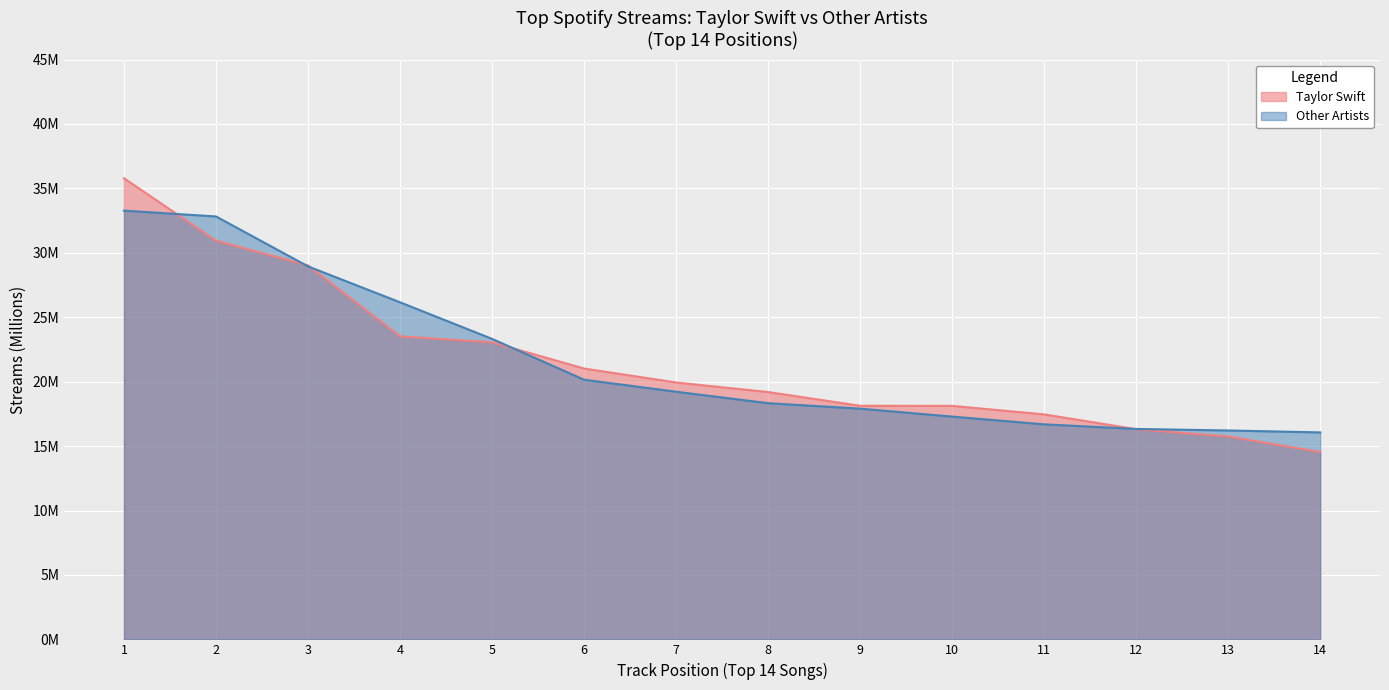

What is the minimum value shown in the chart?

14.5